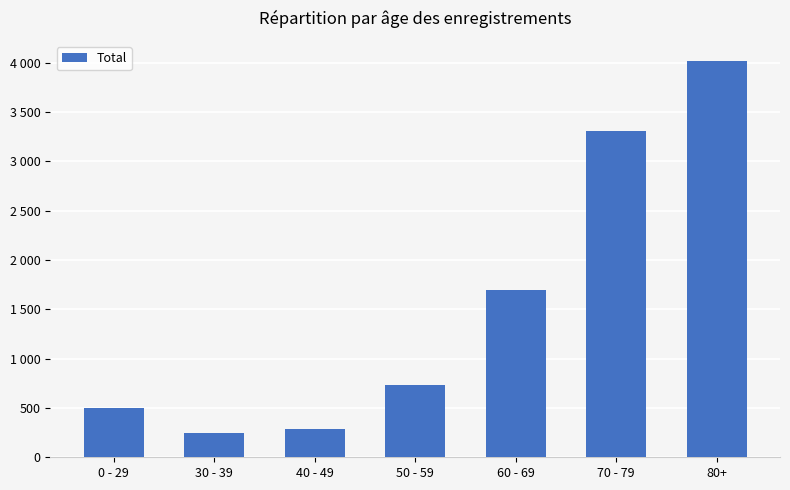

Reading left to right, transcribe all the data shown in this chart.

499	242	285	731	1698	3305	4020